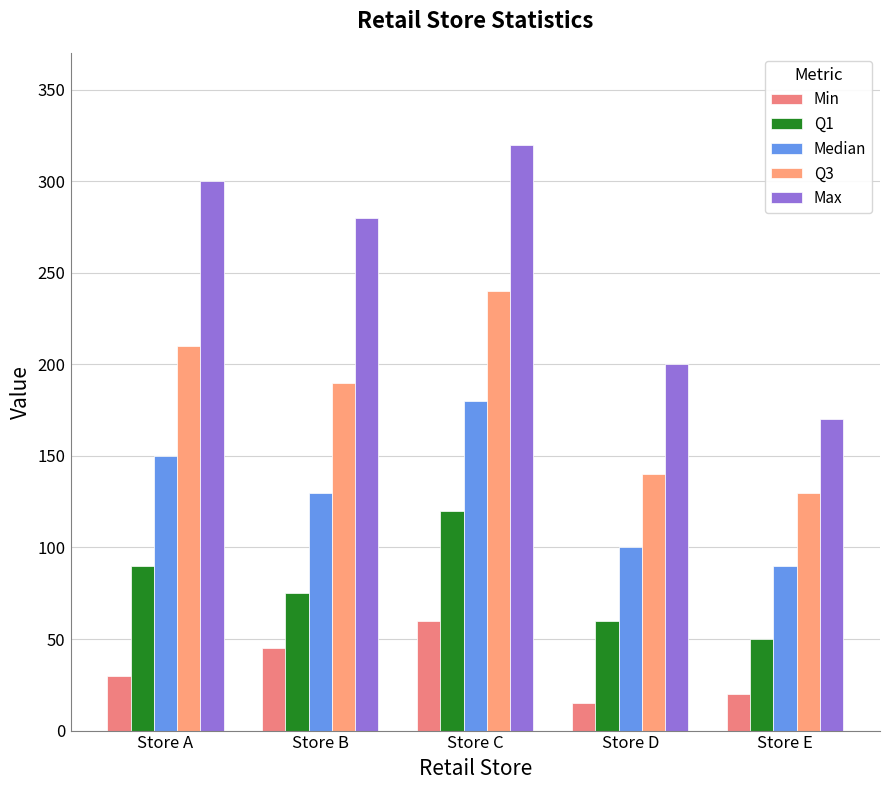

Which series has the widest spread of values?

Max